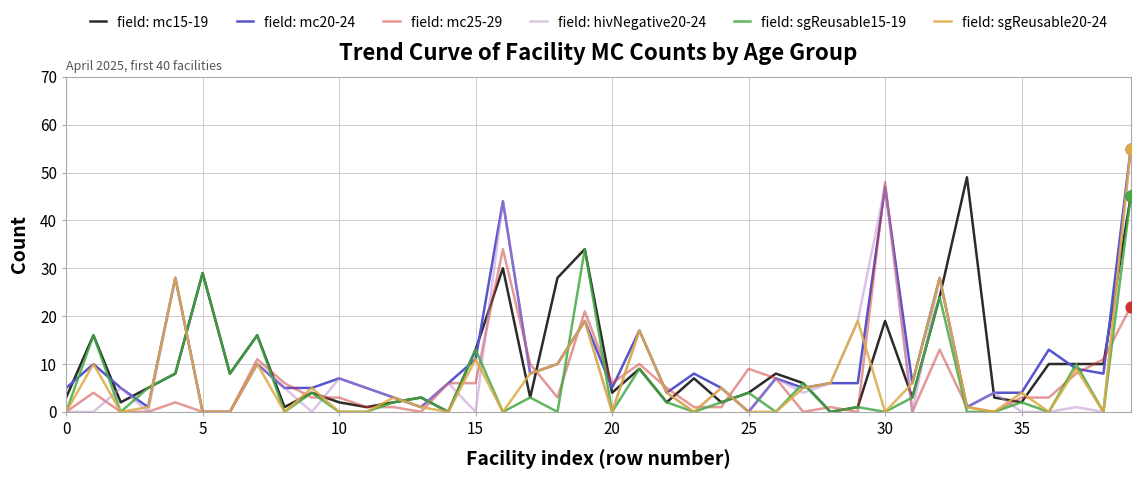

What is the maximum value for field: mc20-24?

55